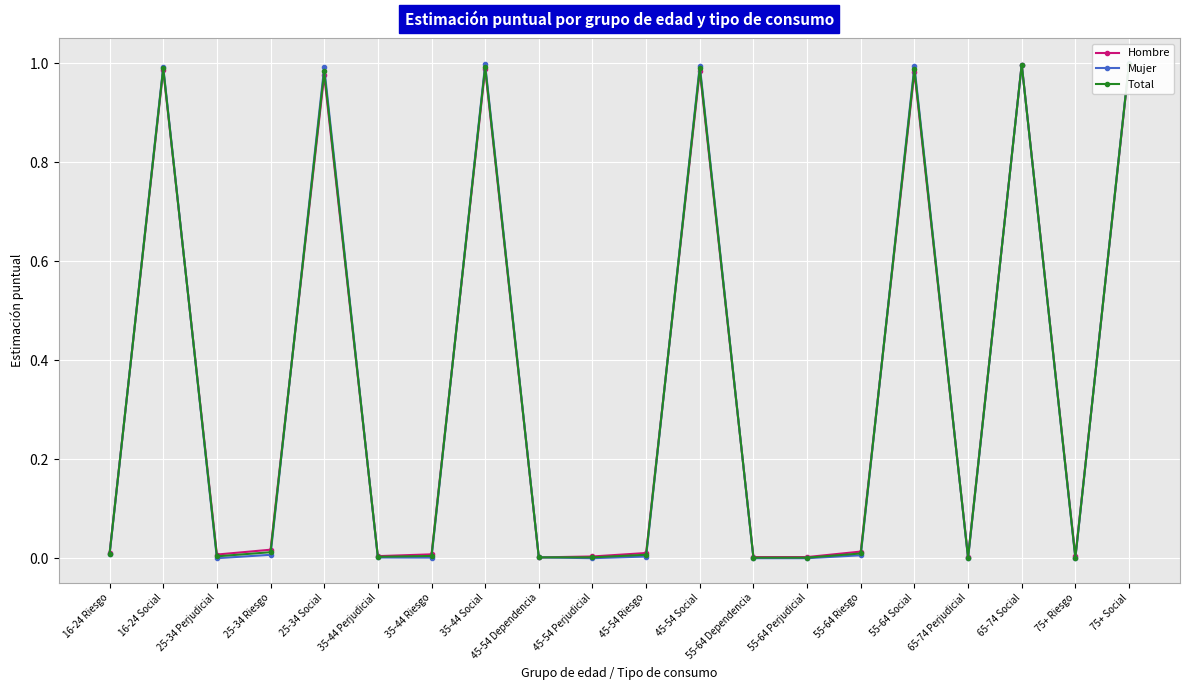

Reading right to left, transcribe all the data shown in this chart.

Hombre: 75+ Social=1.0	75+ Riesgo=0.0	65-74 Social=1.0	65-74 Perjudicial=0.0	55-64 Social=1.0	55-64 Riesgo=0.0	55-64 Perjudicial=0.0	55-64 Dependencia=0.0	45-54 Social=1.0	45-54 Riesgo=0.0	45-54 Perjudicial=0.0	45-54 Dependencia=0.0	35-44 Social=1.0	35-44 Riesgo=0.0	35-44 Perjudicial=0.0	25-34 Social=1.0	25-34 Riesgo=0.0	25-34 Perjudicial=0.0	16-24 Social=1.0	16-24 Riesgo=0.0
Mujer: 75+ Social=1.0	75+ Riesgo=0.0	65-74 Social=1.0	65-74 Perjudicial=0.0	55-64 Social=1.0	55-64 Riesgo=0.0	55-64 Perjudicial=0.0	55-64 Dependencia=0.0	45-54 Social=1.0	45-54 Riesgo=0.0	45-54 Perjudicial=0.0	45-54 Dependencia=0.0	35-44 Social=1.0	35-44 Riesgo=0.0	35-44 Perjudicial=0.0	25-34 Social=1.0	25-34 Riesgo=0.0	25-34 Perjudicial=0.0	16-24 Social=1.0	16-24 Riesgo=0.0
Total: 75+ Social=1.0	75+ Riesgo=0.0	65-74 Social=1.0	65-74 Perjudicial=0.0	55-64 Social=1.0	55-64 Riesgo=0.0	55-64 Perjudicial=0.0	55-64 Dependencia=0.0	45-54 Social=1.0	45-54 Riesgo=0.0	45-54 Perjudicial=0.0	45-54 Dependencia=0.0	35-44 Social=1.0	35-44 Riesgo=0.0	35-44 Perjudicial=0.0	25-34 Social=1.0	25-34 Riesgo=0.0	25-34 Perjudicial=0.0	16-24 Social=1.0	16-24 Riesgo=0.0